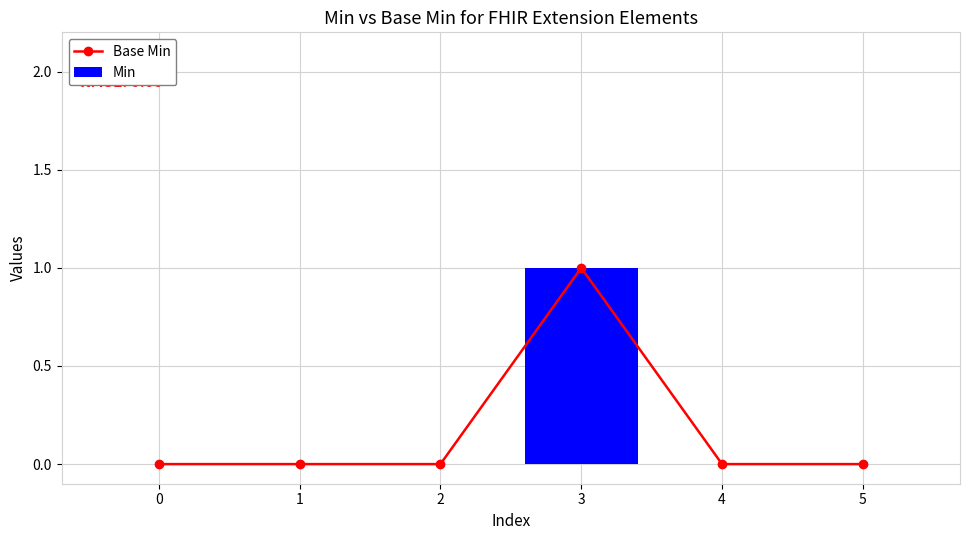

True or false: Min has a value of -1 at 4.

False